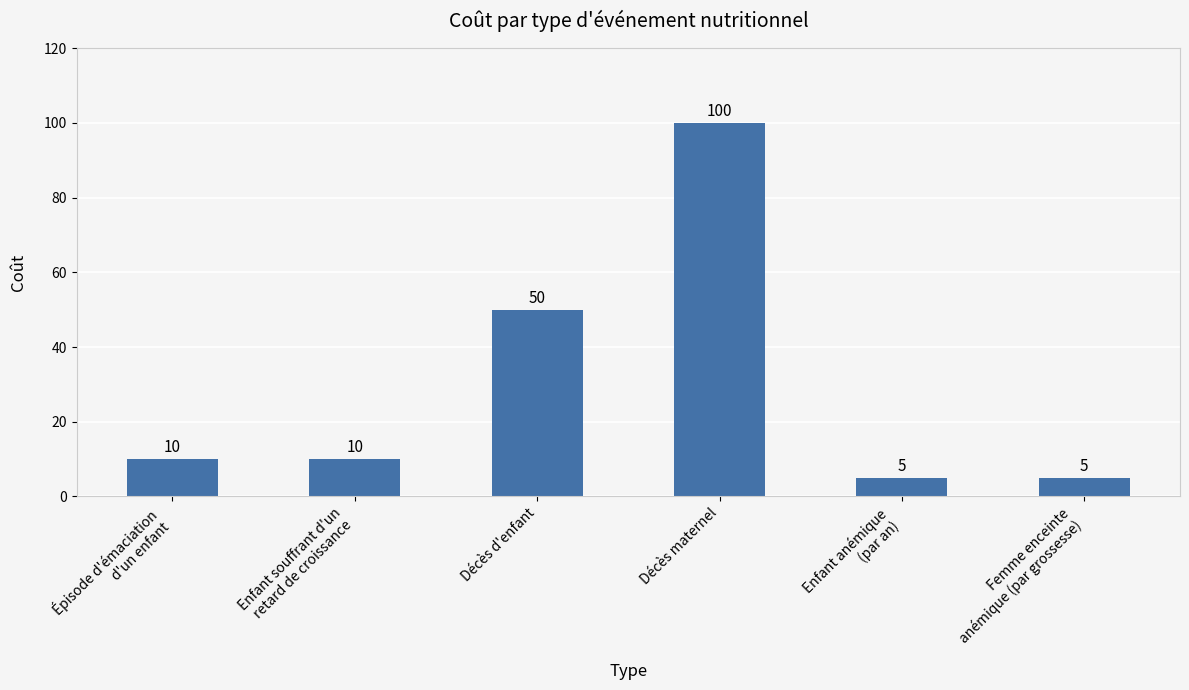

What is the value of the 3rd bar from the left?

50